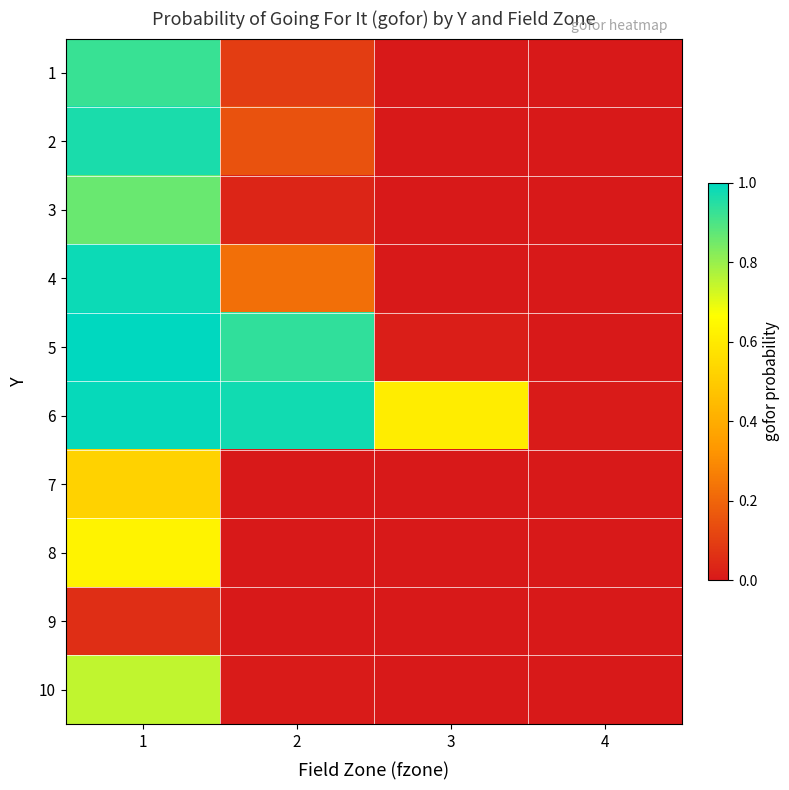

Which category has the lowest value across all series?

3